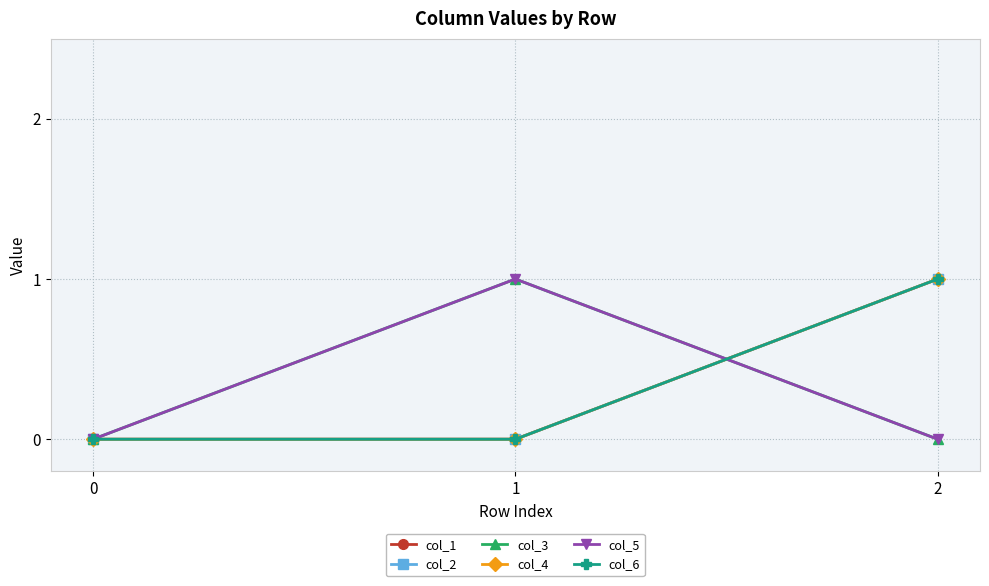

Which series has the largest total across all categories?

col_1